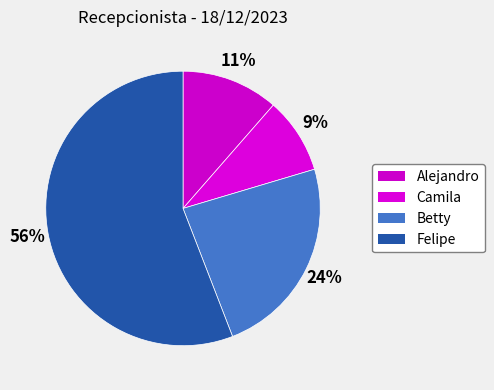

To the nearest percent, what is the combined percentage of Betty and Felipe?

80%